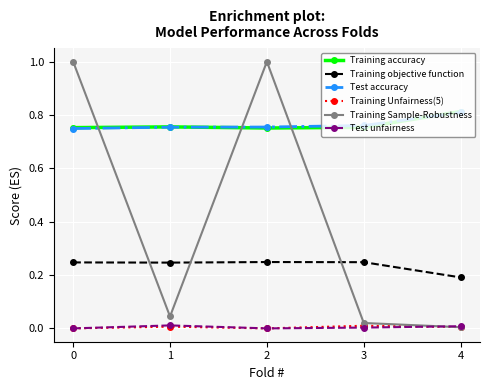

What is the spread (max minus min) of values at 2?

1.0